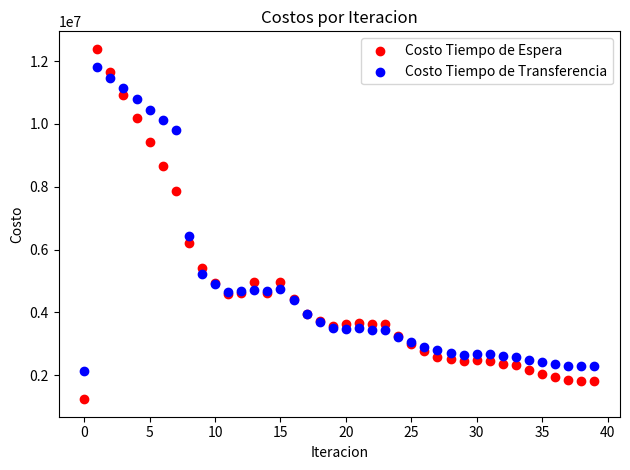

Which series reaches the maximum Y coordinate?

Costo Tiempo de Espera